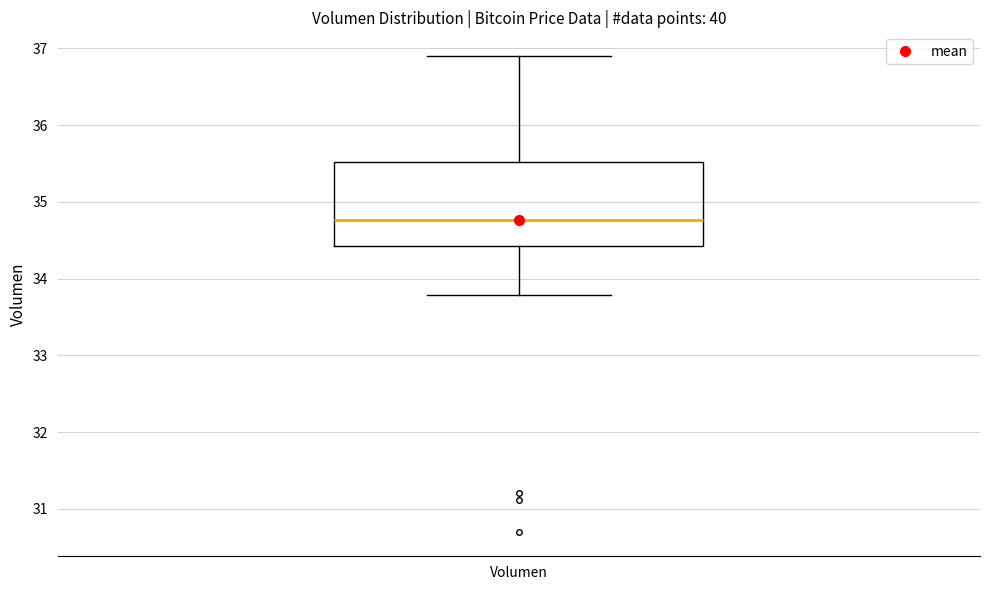

Read this box plot against the y-axis: the position of the median line, the range covered by the box, and the ends of both whiskers. The values are not printed on the chart, so give them approximately, as read against the axis.

median 34.8, box 34.4 to 35.5, whiskers 33.8 to 36.9